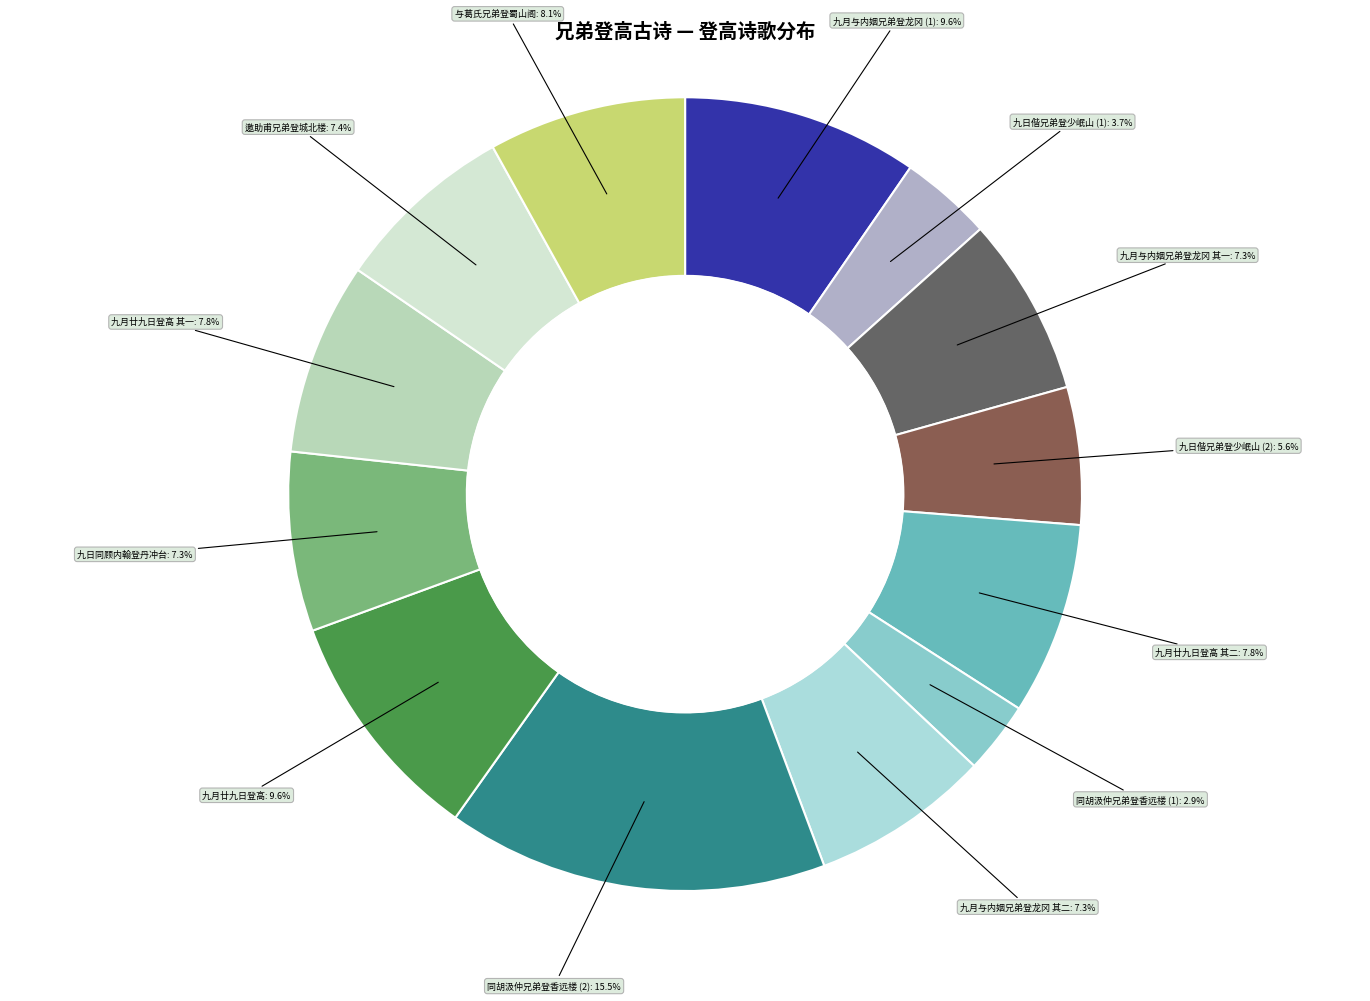

How many slices are in this pie chart?

13